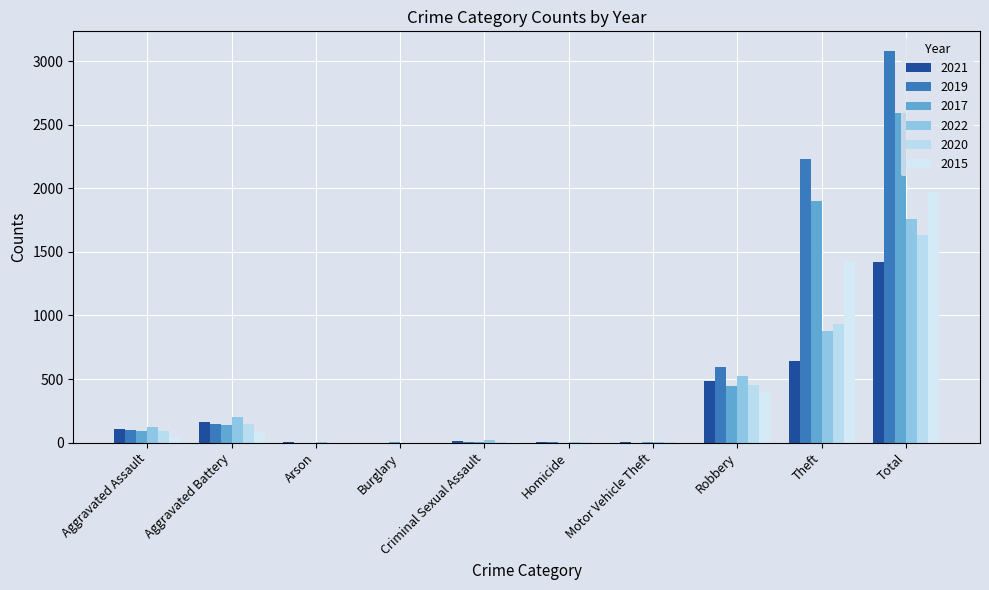

What is the difference between the second highest and minimum values in the 2015 series?

1429